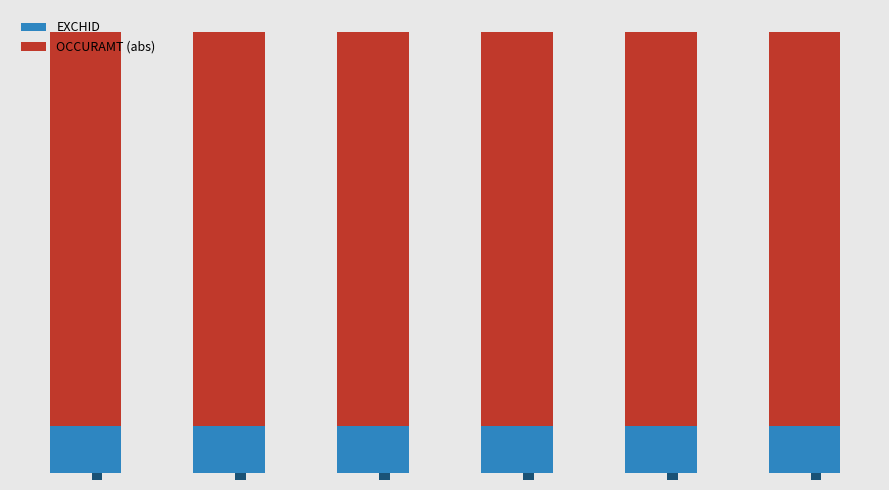

What is the difference between the highest and lowest values at 50227?

96.8